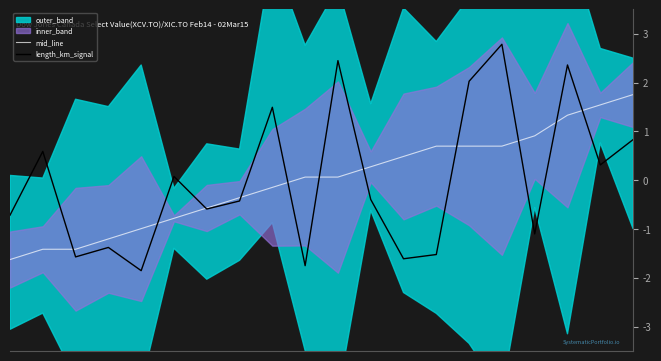

Does the chart display data point markers on the line(s)?

No